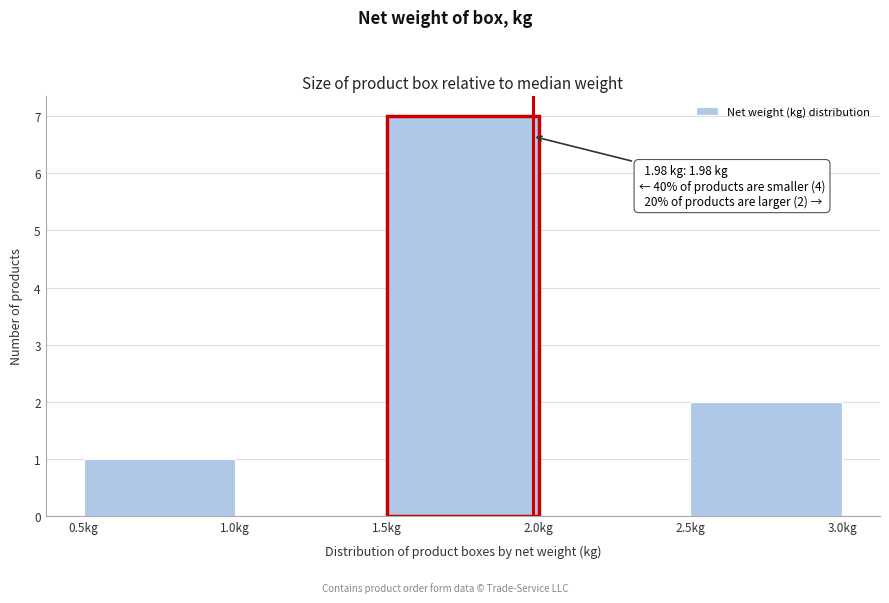

Over which range of the x-axis is the bar tallest?

1.5 to 2.0